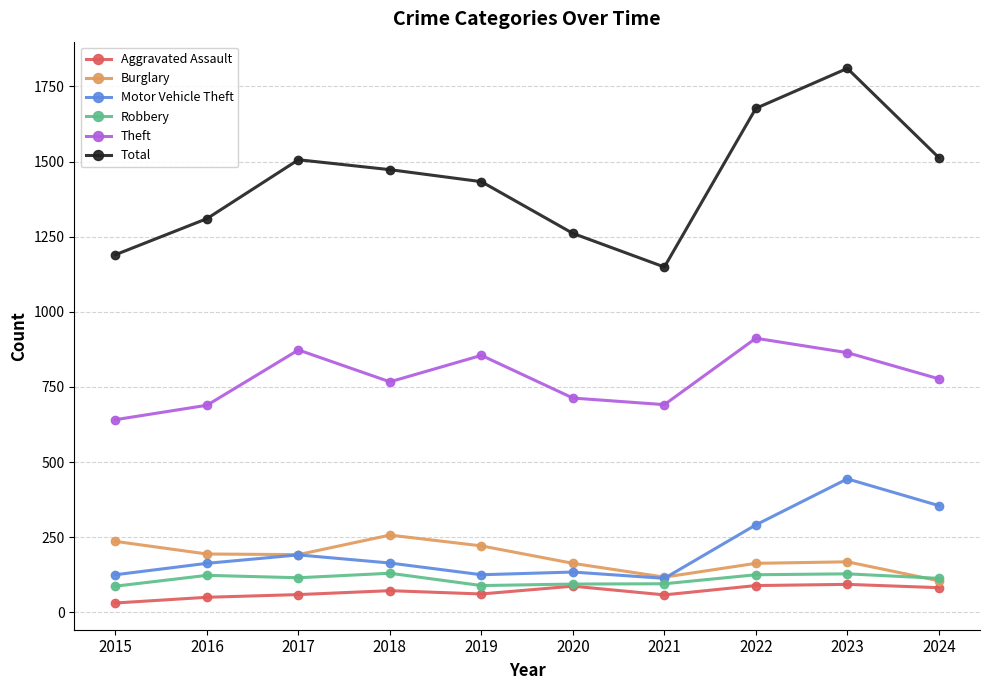

How many categories are shown in the chart?

10